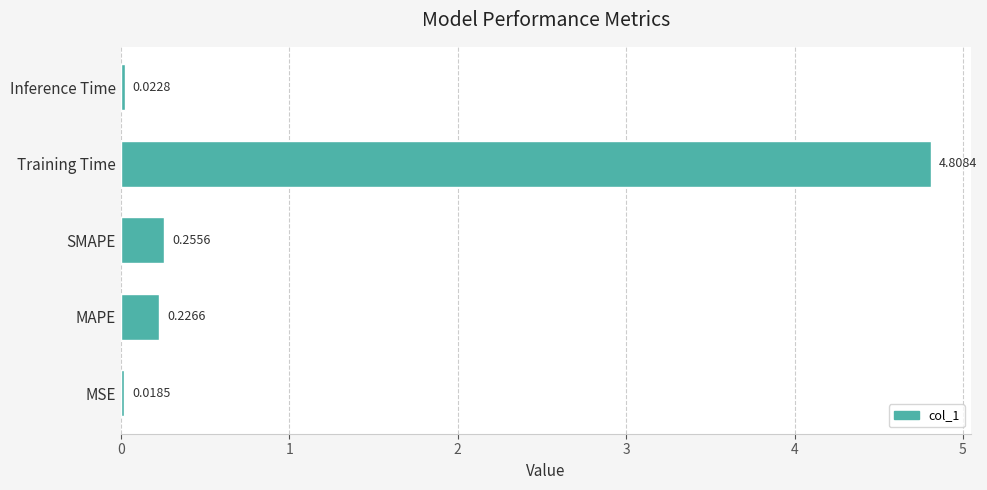

What is the sum of the values at SMAPE and Training Time?

5.1